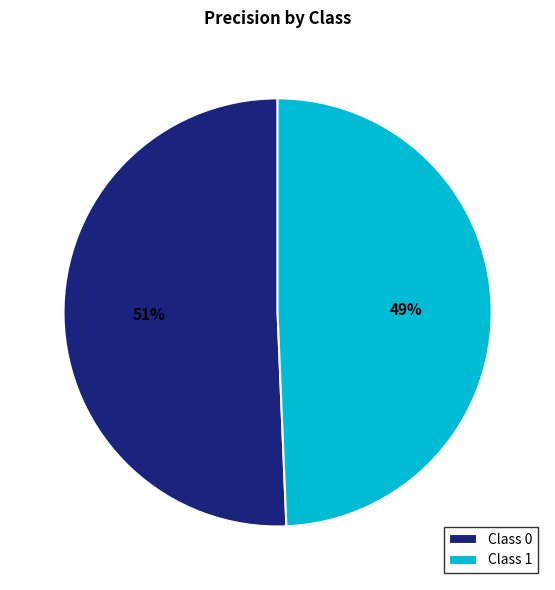

How many slices are in this pie chart?

2